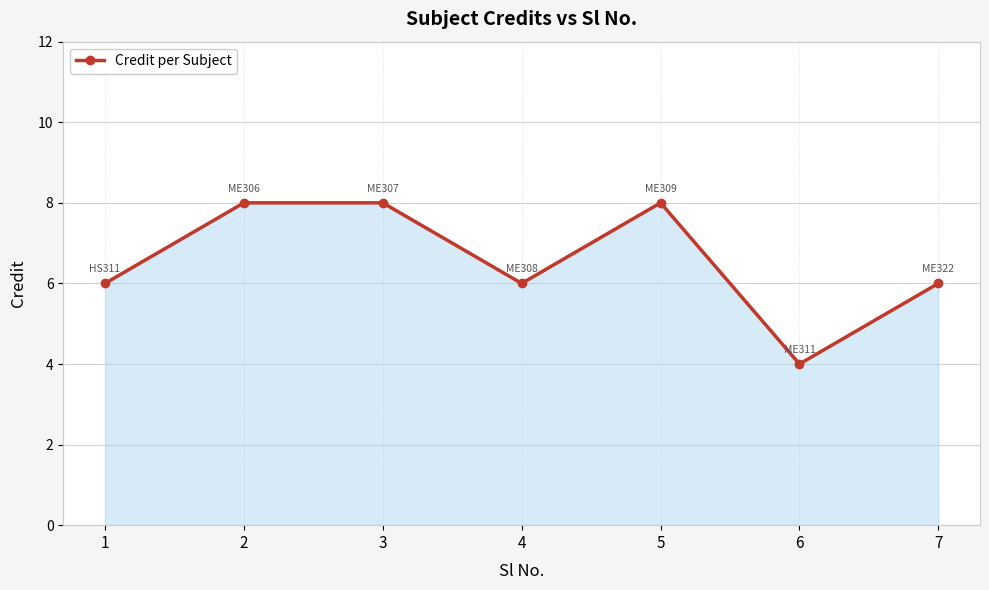

True or false: the data shows 6 at 4.

True